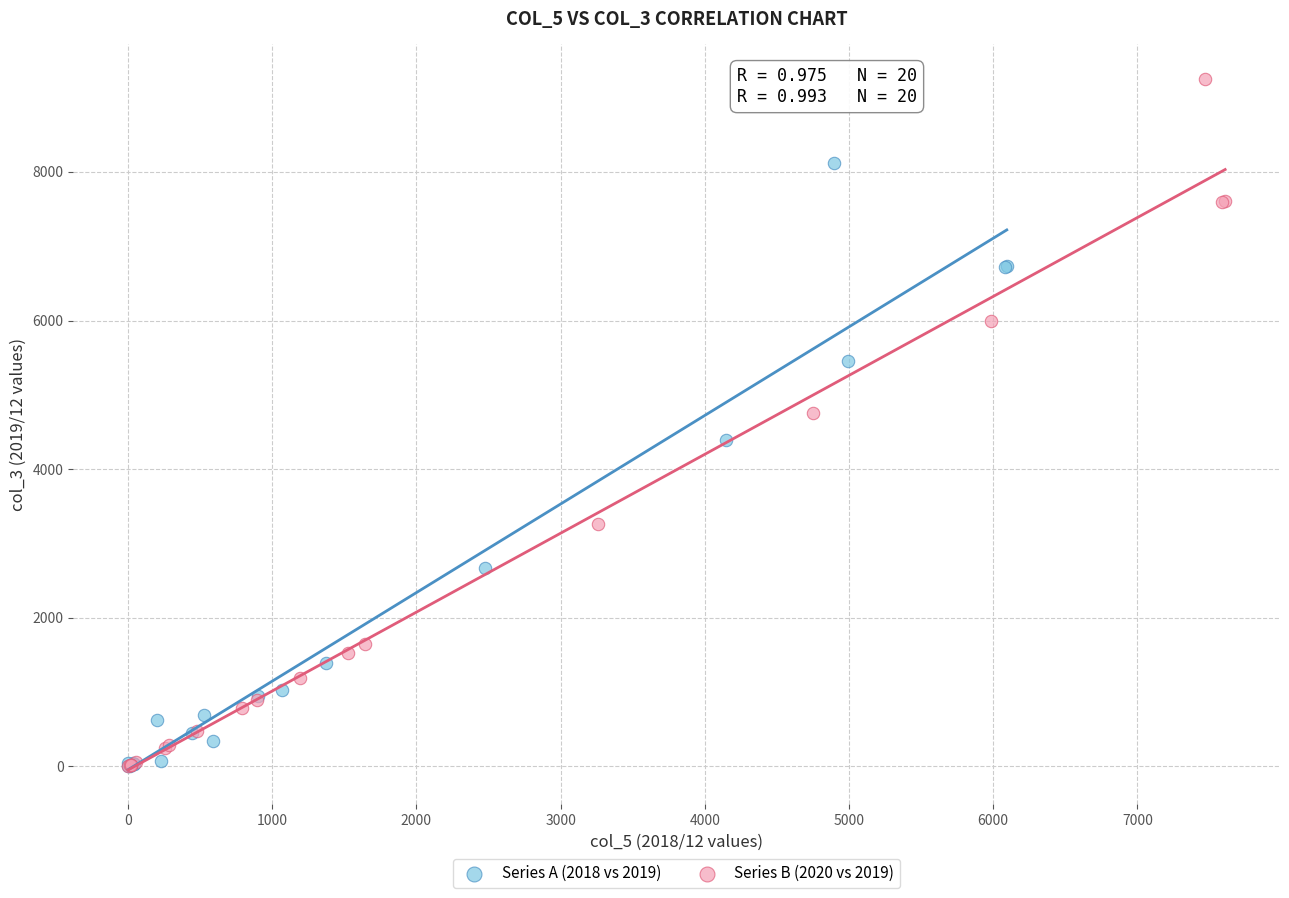

What are all the series names shown in the legend?

Series A (2018 vs 2019), Series B (2020 vs 2019)